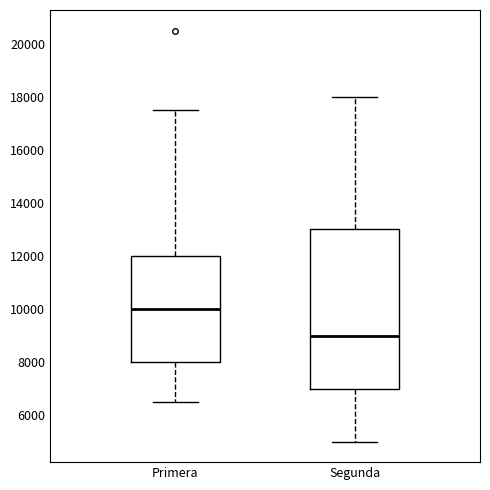

Reading left to right, read every box against the y-axis: the position of its median line, the range the box covers, and the ends of its whiskers. The values are not printed on the chart, so give them approximately, as read against the axis.

Primera: median 10000, box 8000 to 12000, whiskers 6600 to 17600
Segunda: median 9000, box 7000 to 13000, whiskers 5000 to 18000